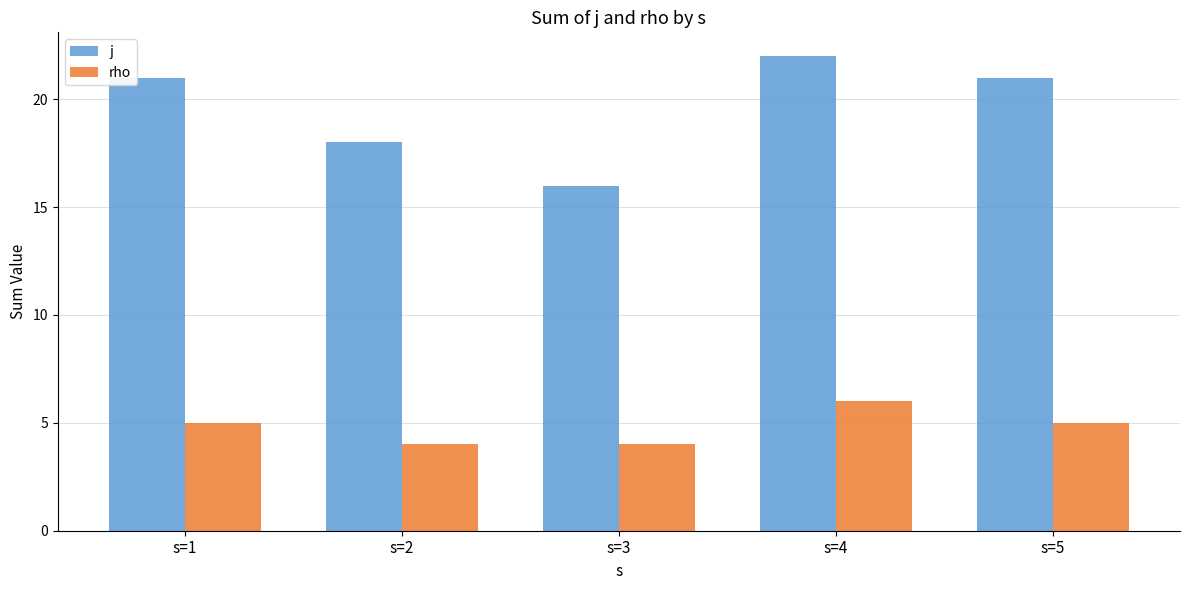

What are all the series names shown in the legend?

j, rho